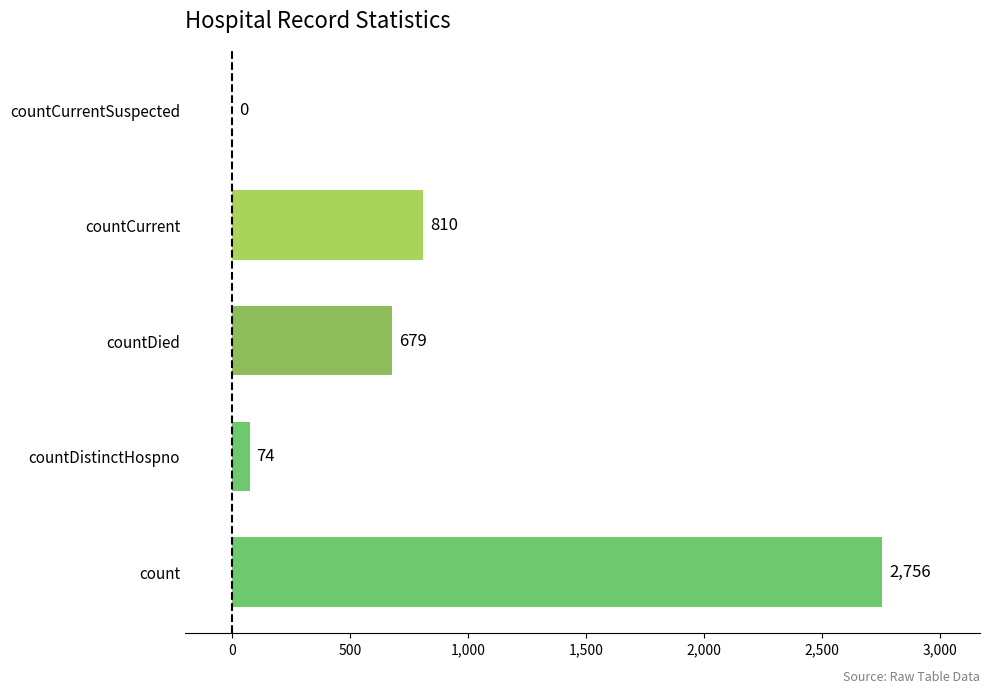

What is the change in value from count to countCurrentSuspected?

-2756